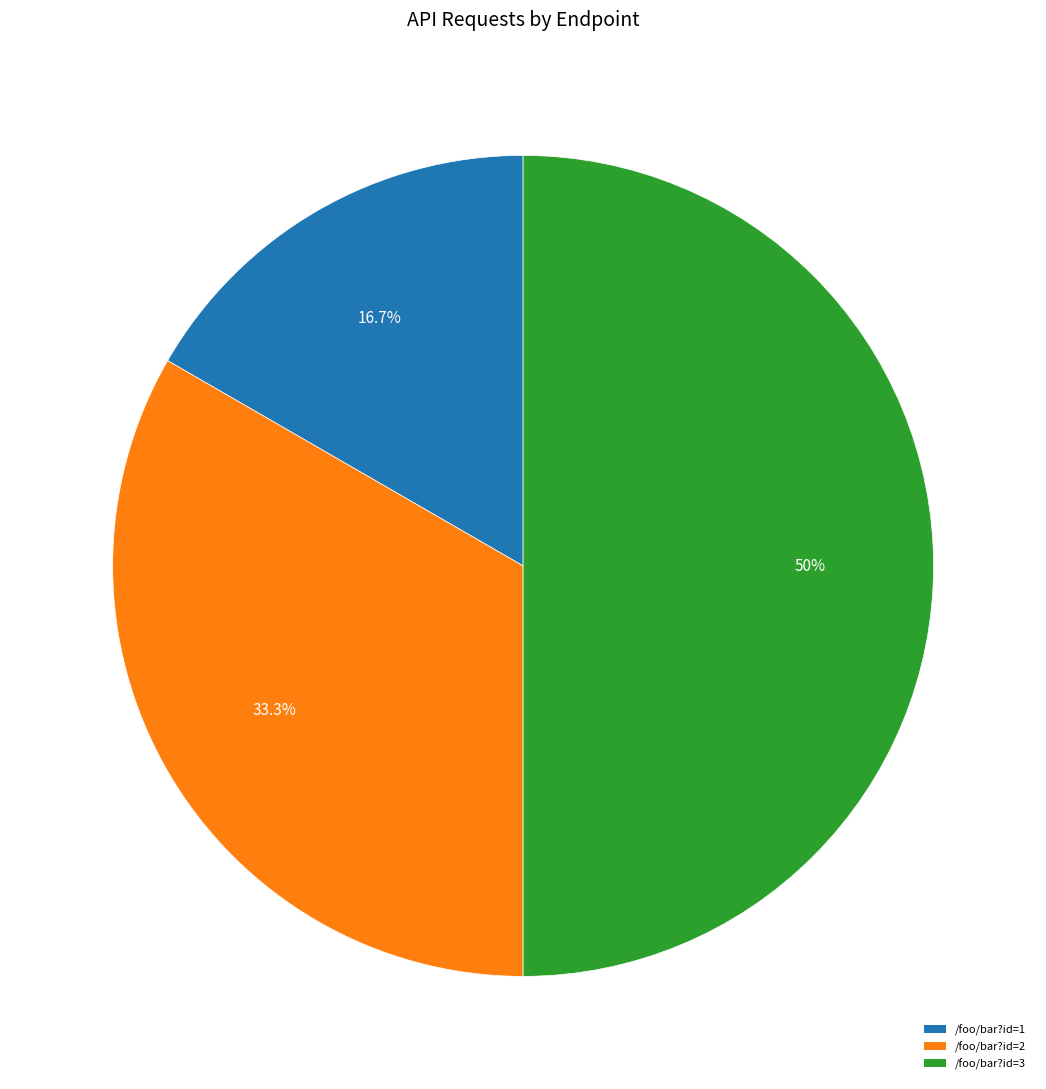

What is the smallest slice in the pie chart?

/foo/bar?id=1